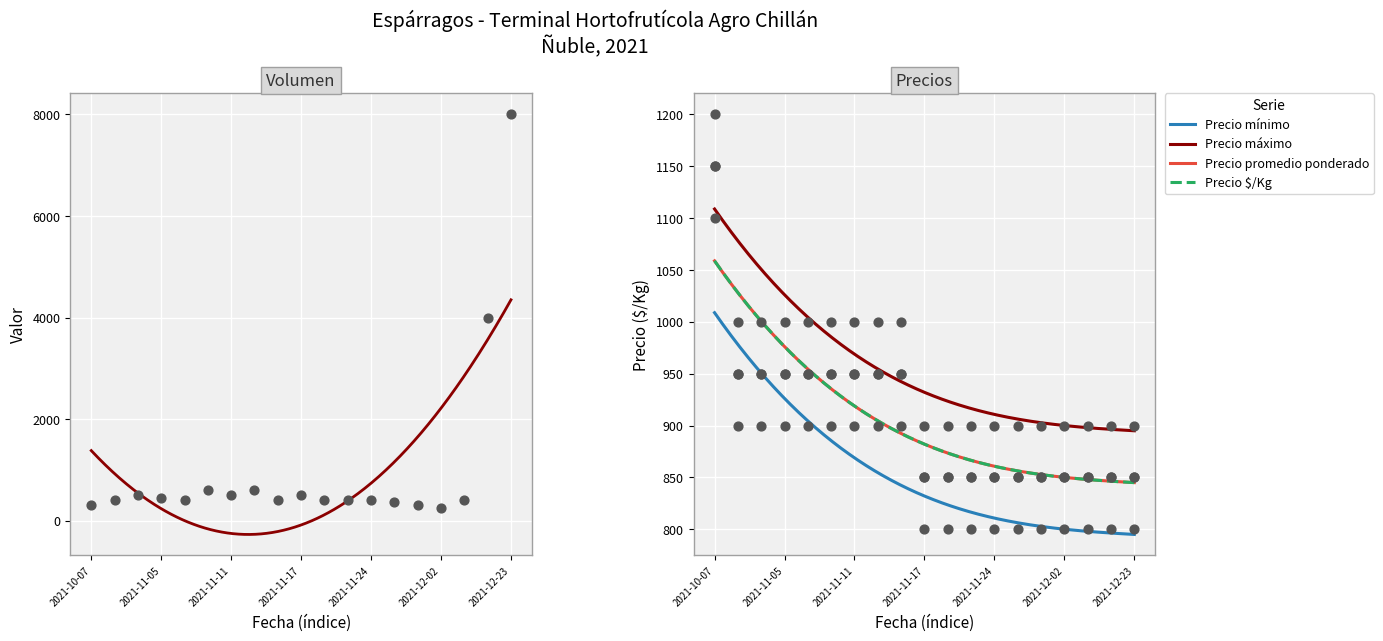

Which series reaches the minimum Y coordinate?

Volumen